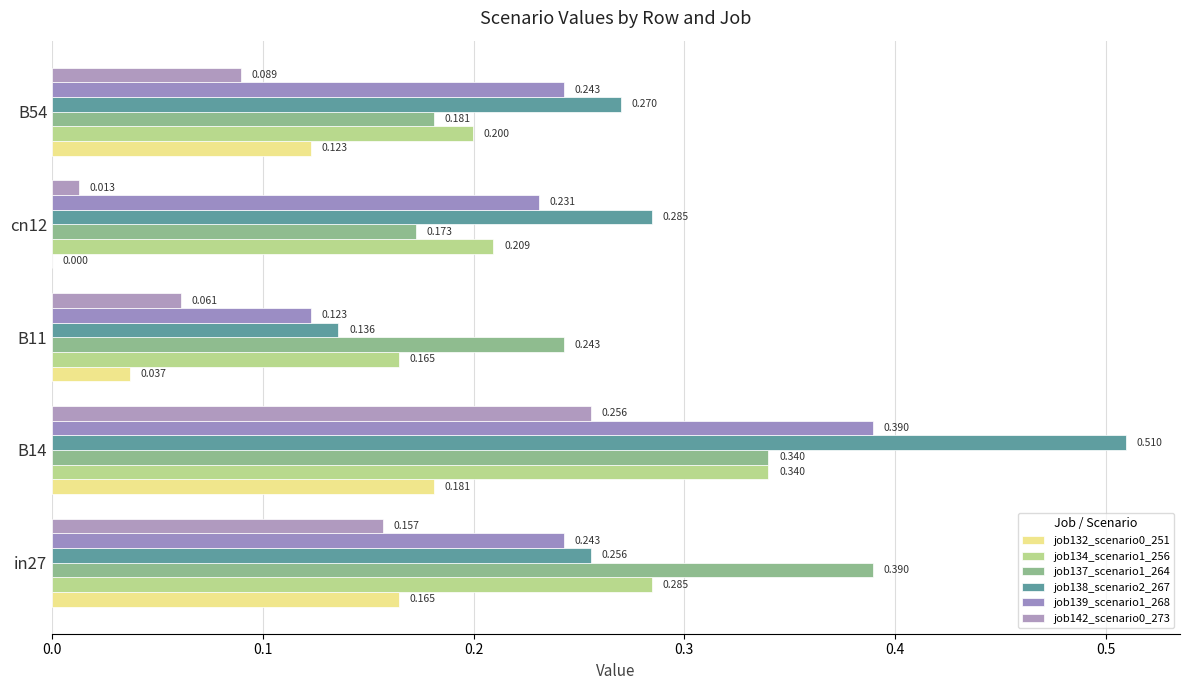

Count the number of data series in this chart.

6